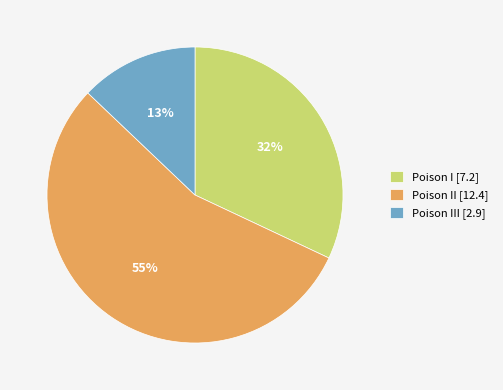

To the nearest percent, what is the average slice percentage?

33%